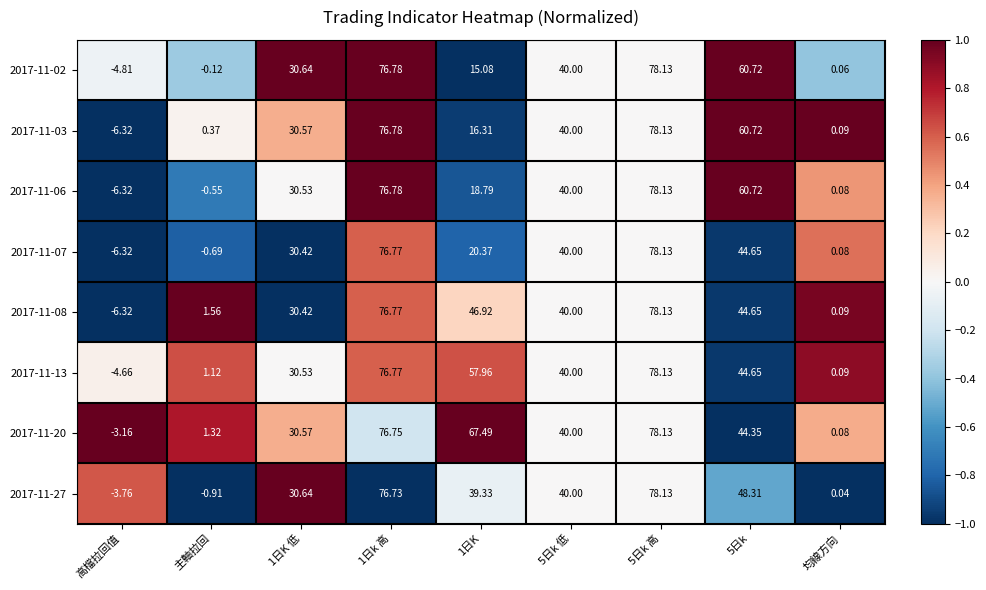

Is the value of 2017-11-02 at 5日k 低 greater than the value of 2017-11-27 at 1日K 低?

Yes